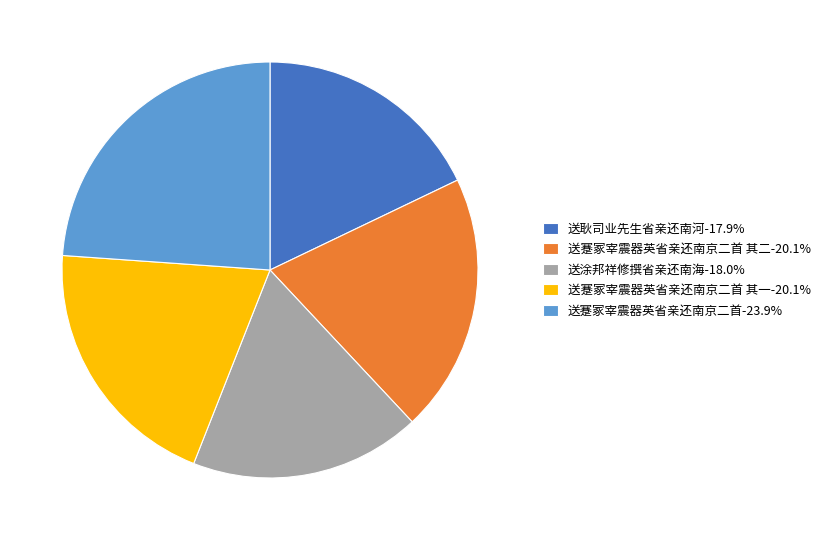

Does any single category account for the majority?

No